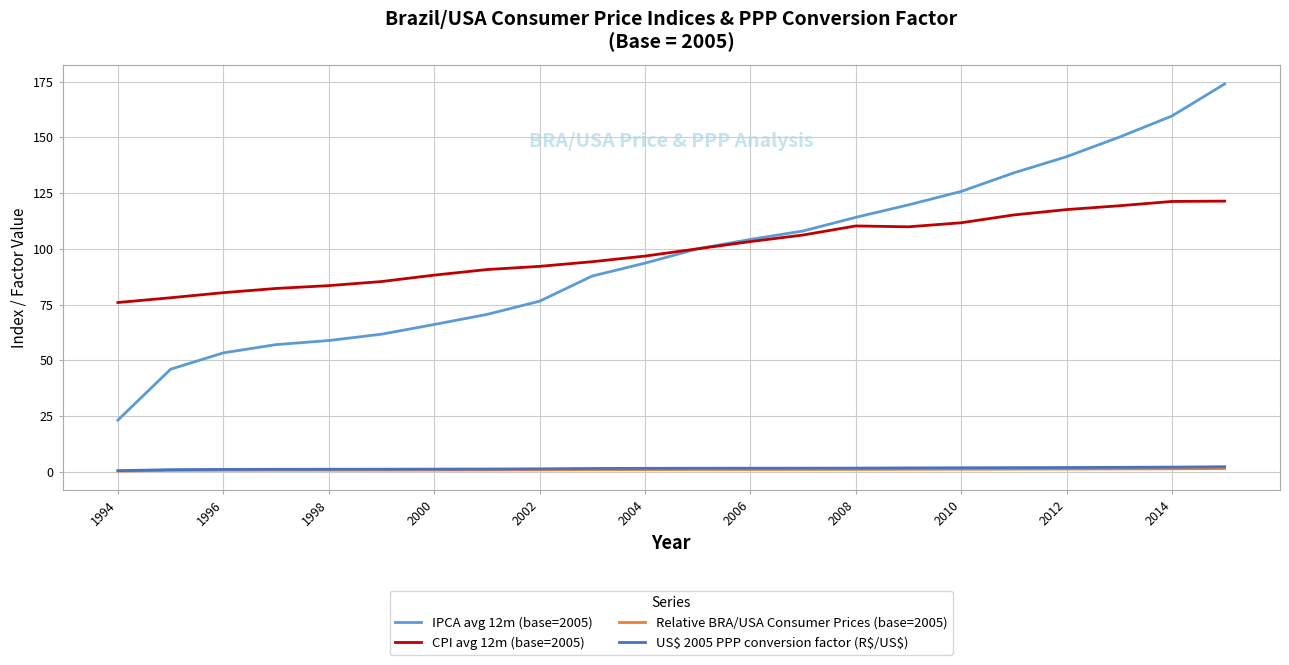

True or false: CPI avg 12m (base=2005) and Relative BRA/USA Consumer Prices (base=2005) cross at least once.

False